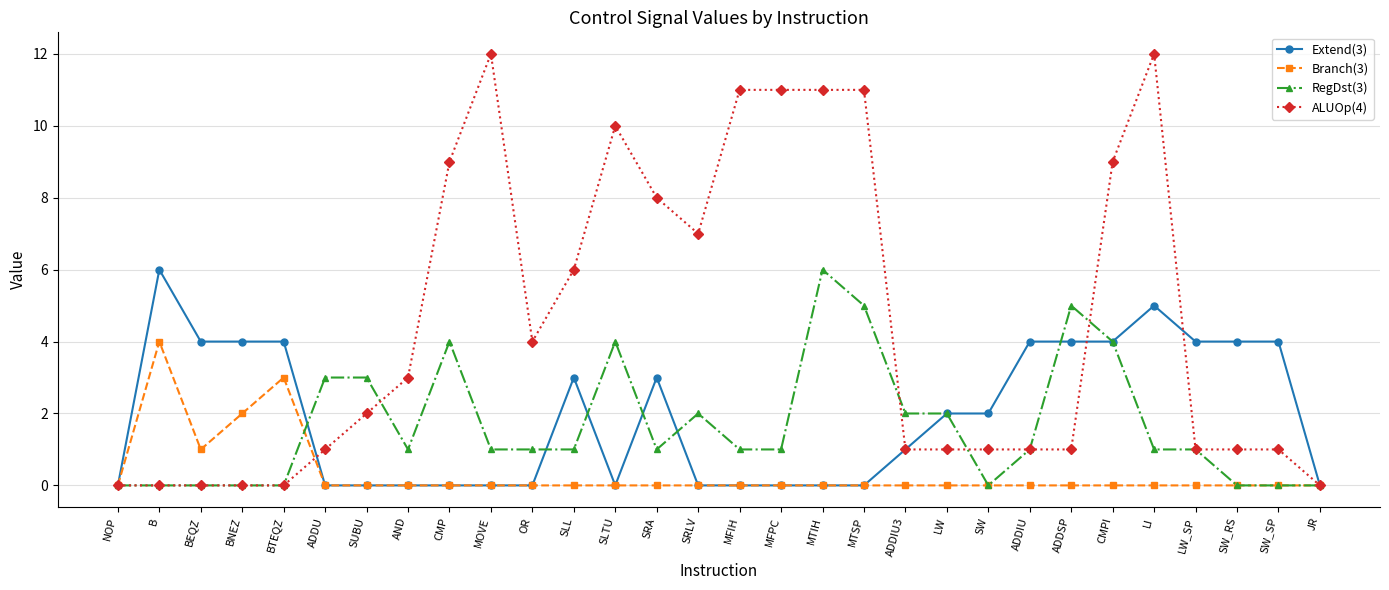

Count the Extend(3) values in the range 0 to 4.

28